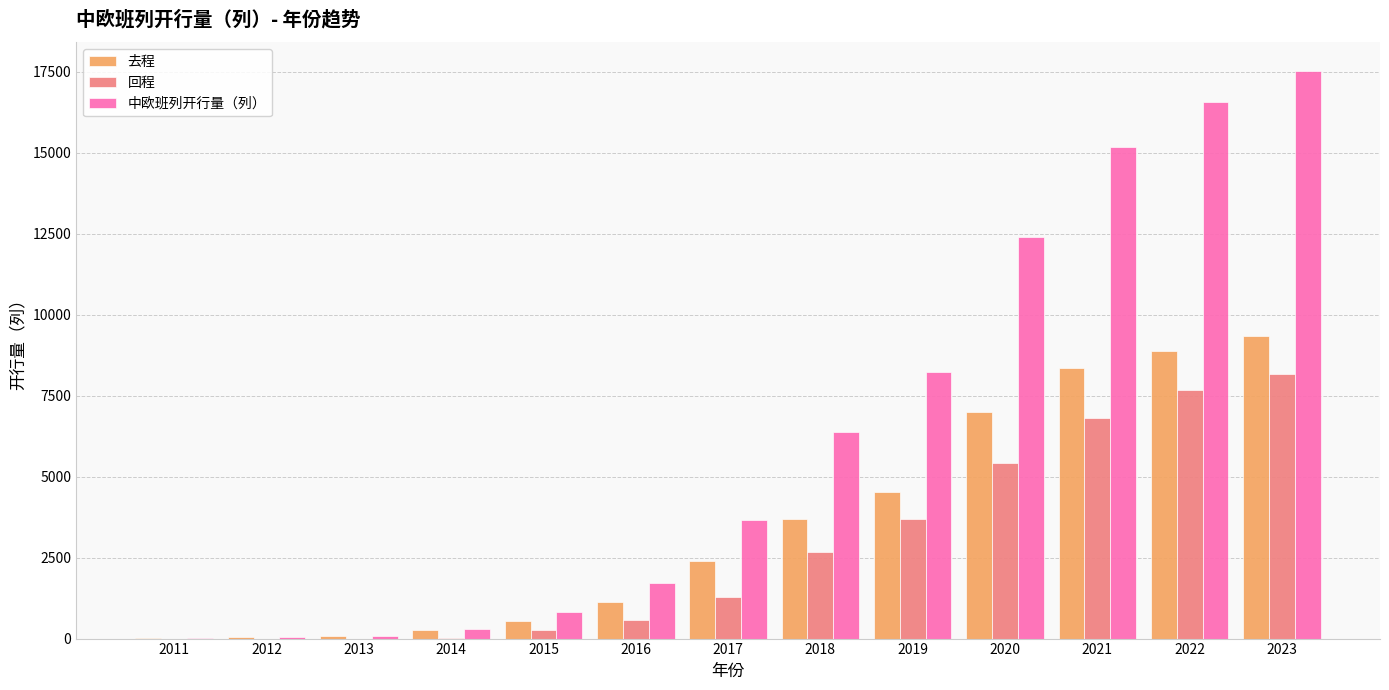

Count the number of categories in the chart.

13